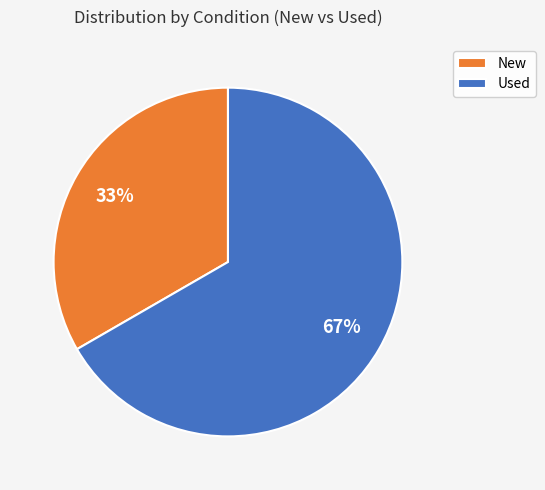

Approximately how many times larger is the value at Used compared to New?

2.0